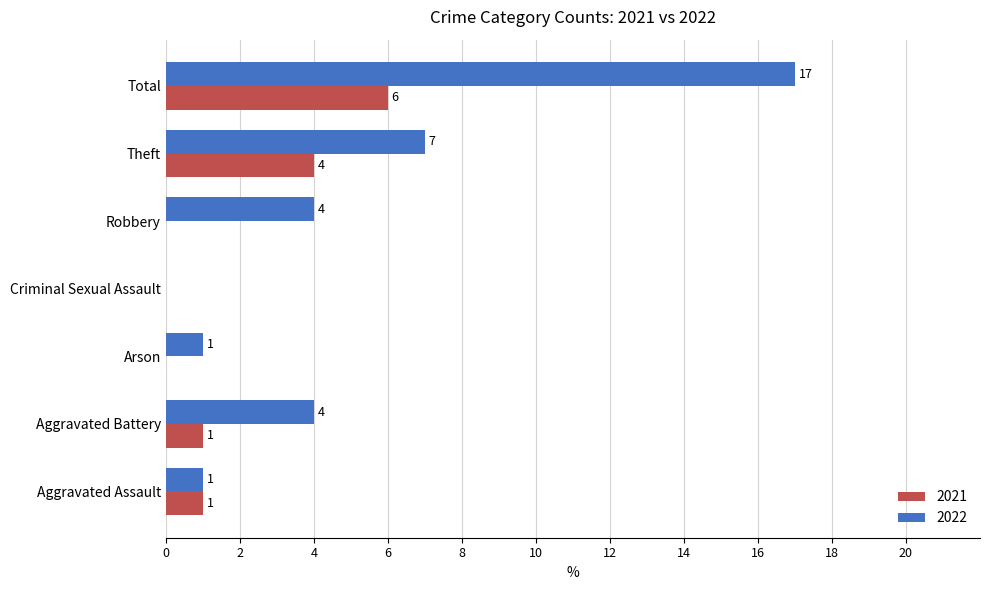

Count the 2021 values in the range 0 to 4.

6